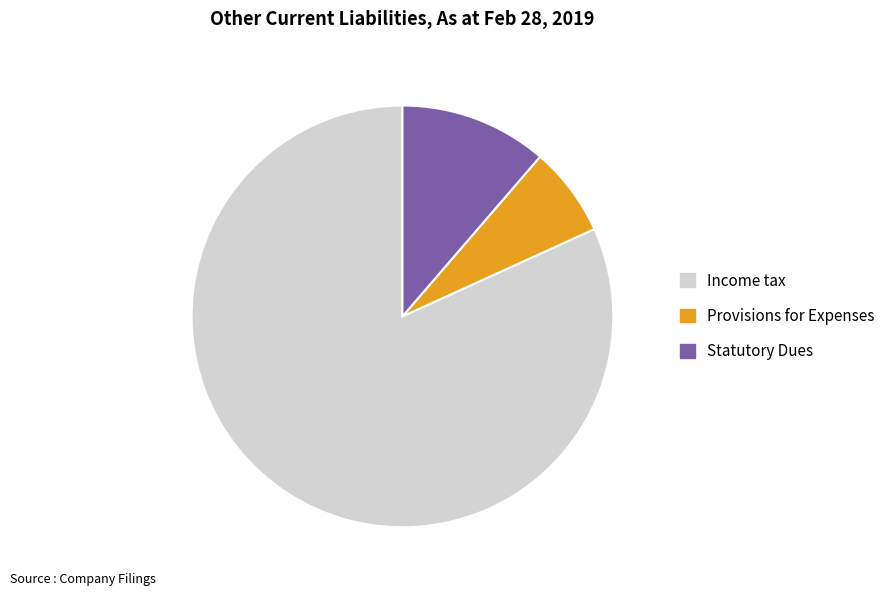

How many segments does this pie chart have?

3